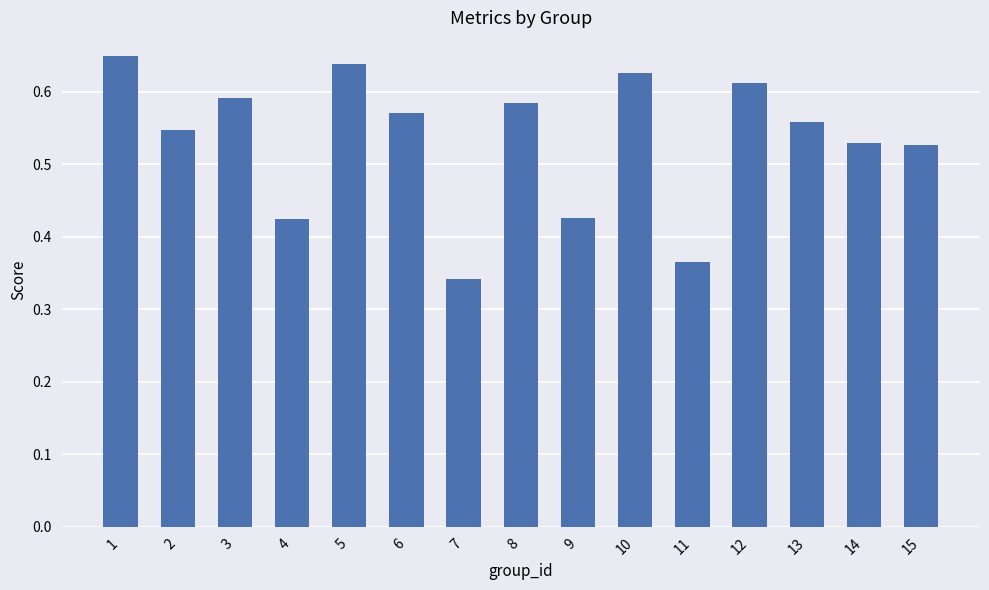

Where is the data nearest to the value 0?

7